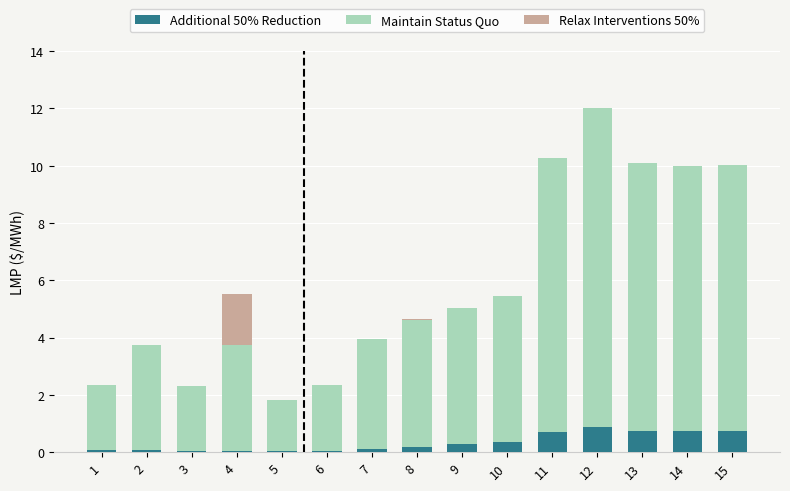

At which category is the sum across all series the highest?

12